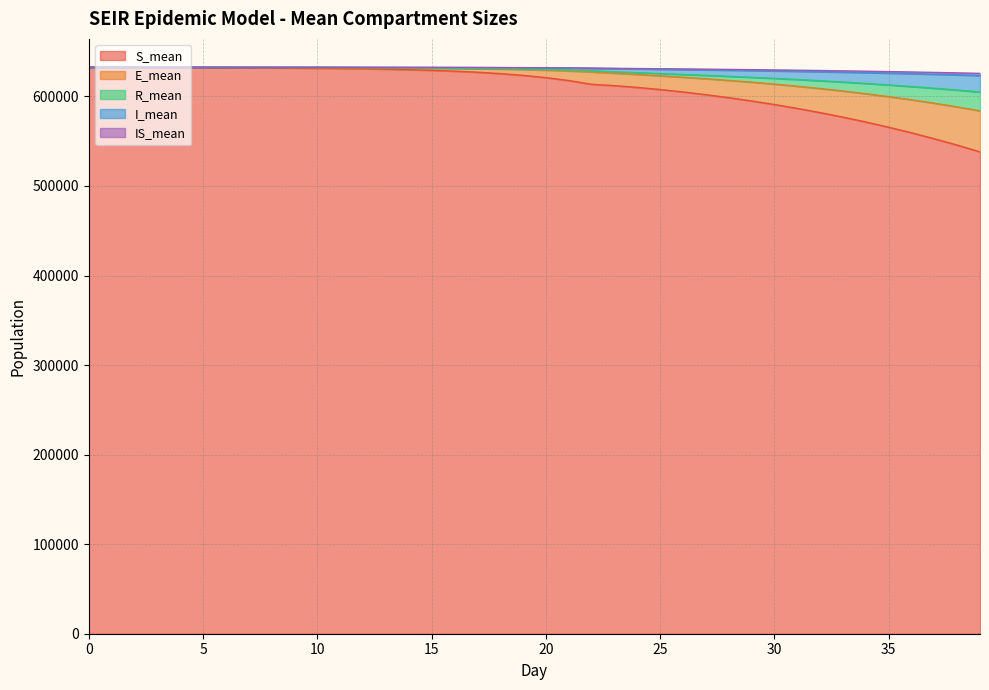

What are all the series names shown in the legend?

S_mean, E_mean, R_mean, I_mean, IS_mean